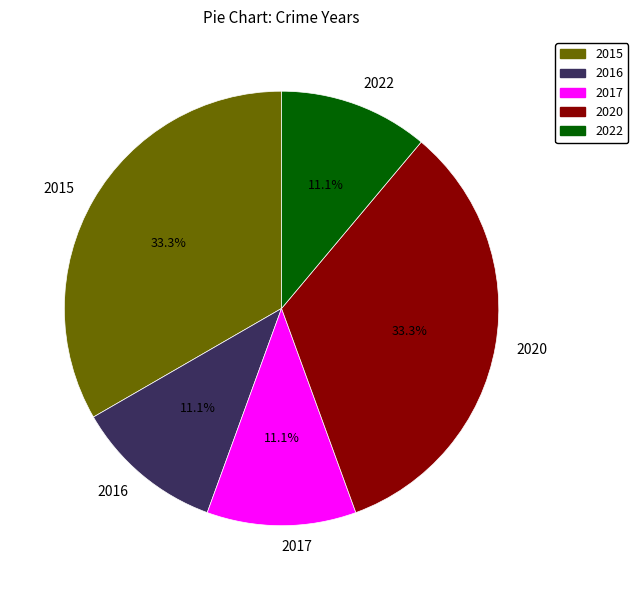

To the nearest percent, what percentage of the pie is 2020?

33%